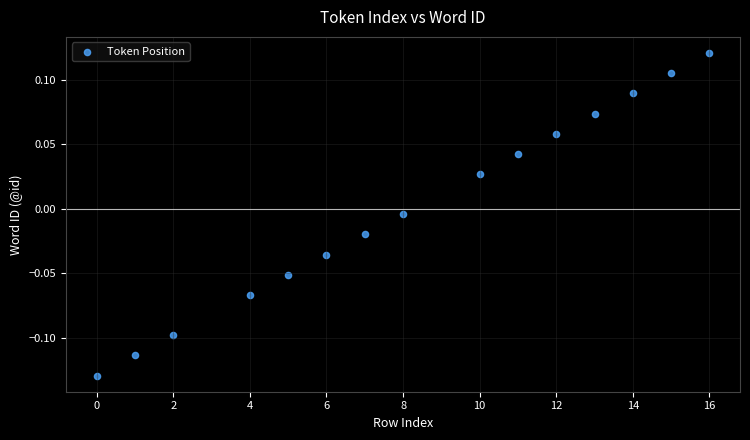

What is the range of X values (max minus min)?

16.0